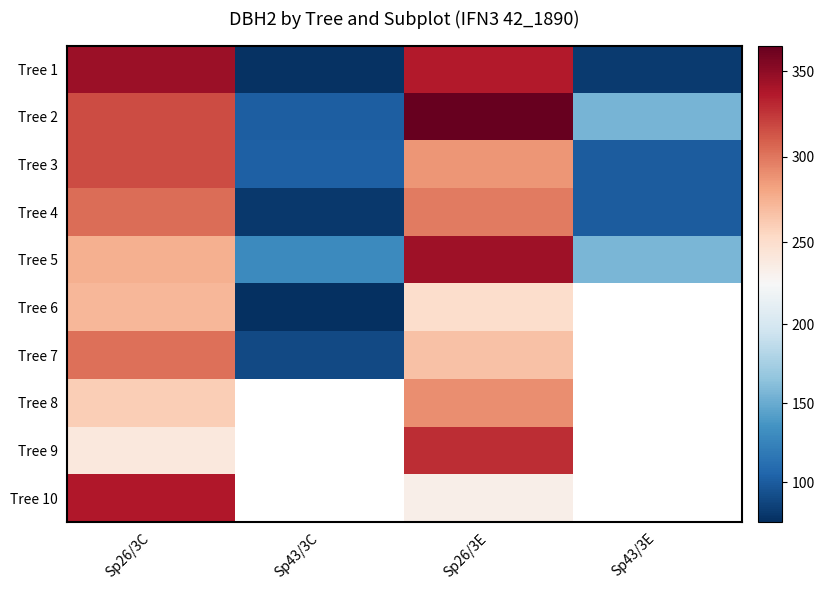

At Sp26/3C, list the series in order from smallest to largest.

Tree 9, Tree 8, Tree 6, Tree 5, Tree 7, Tree 4, Tree 2, Tree 3, Tree 10, Tree 1